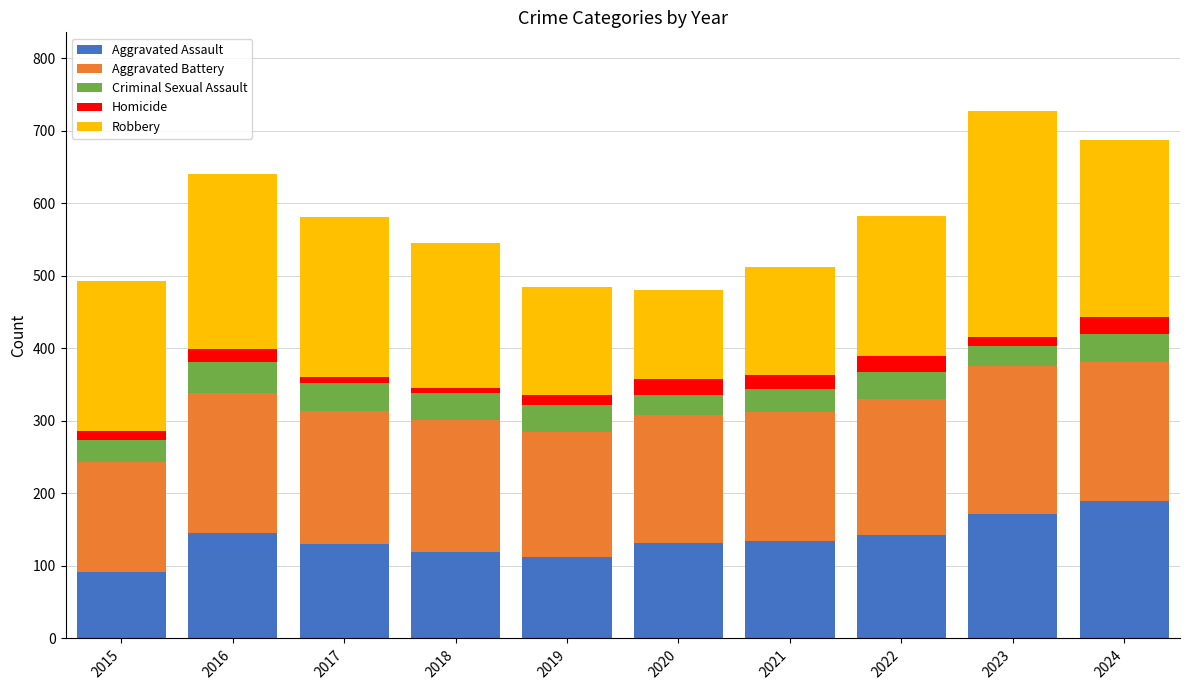

What is the difference between the maximum and second lowest values in the Aggravated Assault series?

78